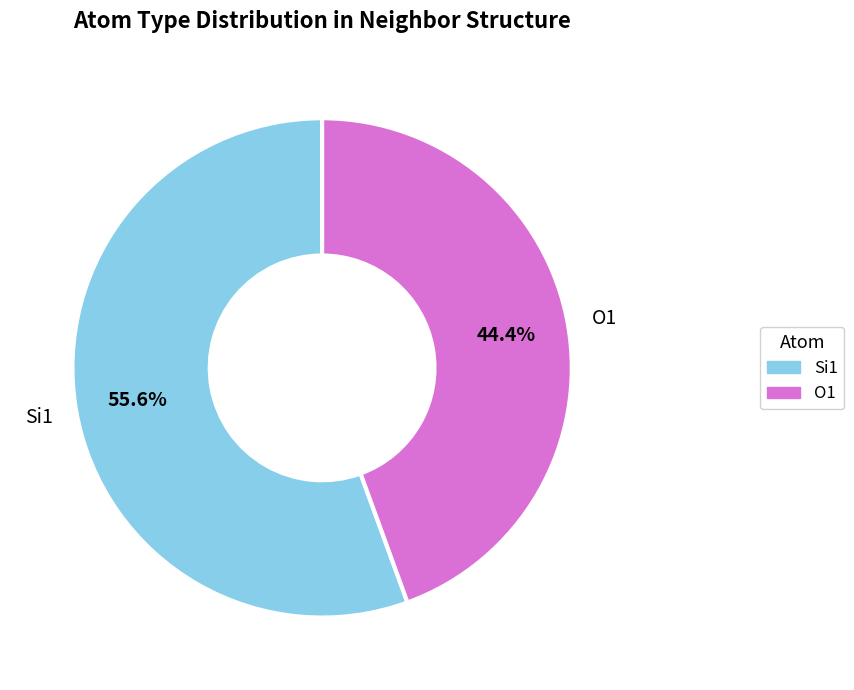

Does any single category account for the majority?

Yes